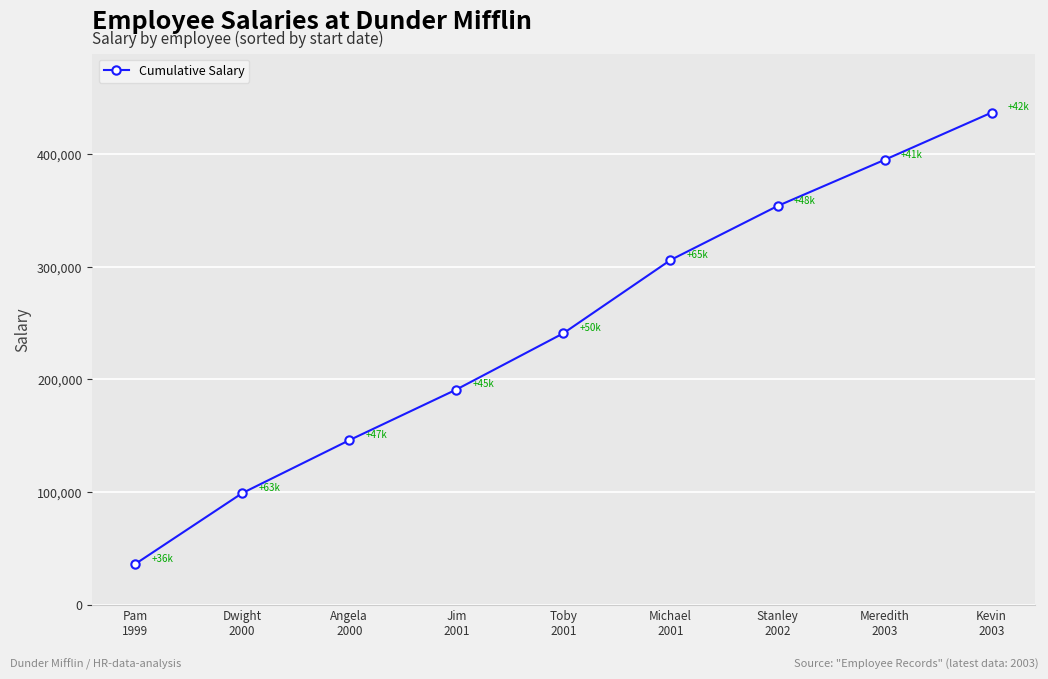

Reading left to right, list all the values displayed in this chart.

Pam
1999=36000	Dwight
2000=99000	Angela
2000=146000	Jim
2001=191000	Toby
2001=241000	Michael
2001=306000	Stanley
2002=354000	Meredith
2003=395000	Kevin
2003=437000